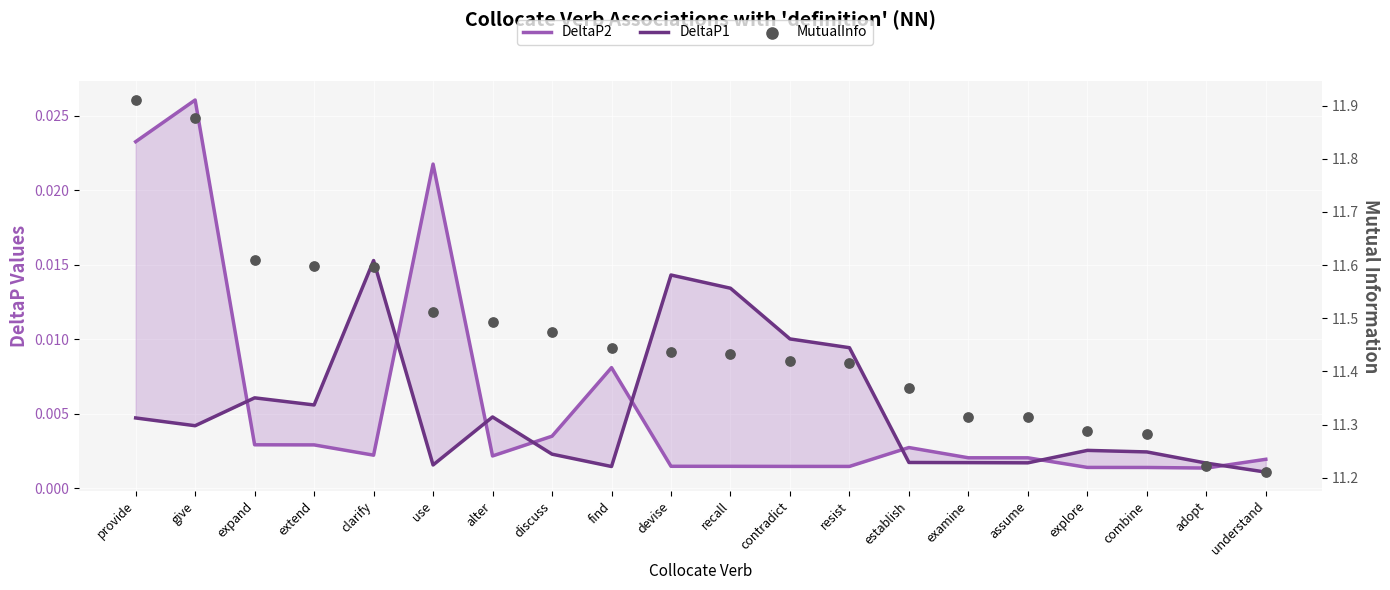

What are all the series names shown in the legend?

DeltaP2, DeltaP1, MutualInfo